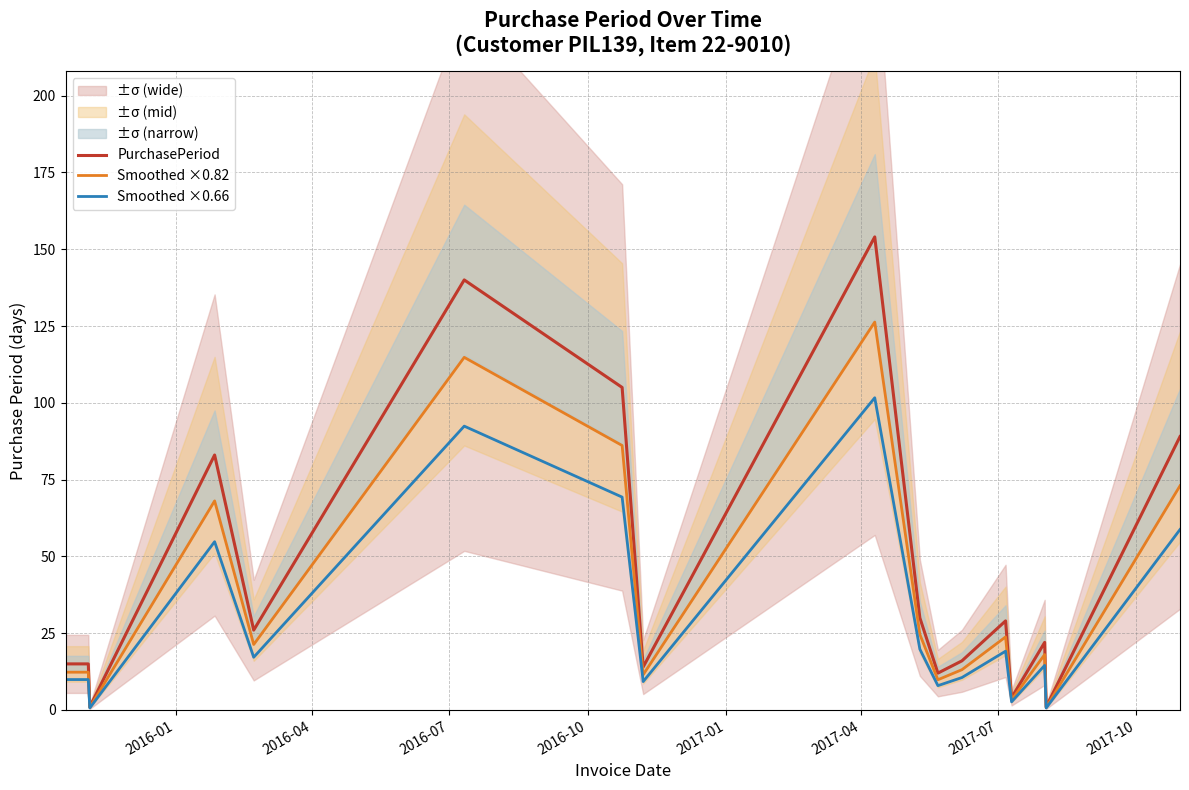

True or false: Smoothed ×0.66 has a value of 7.0 at 11.

False